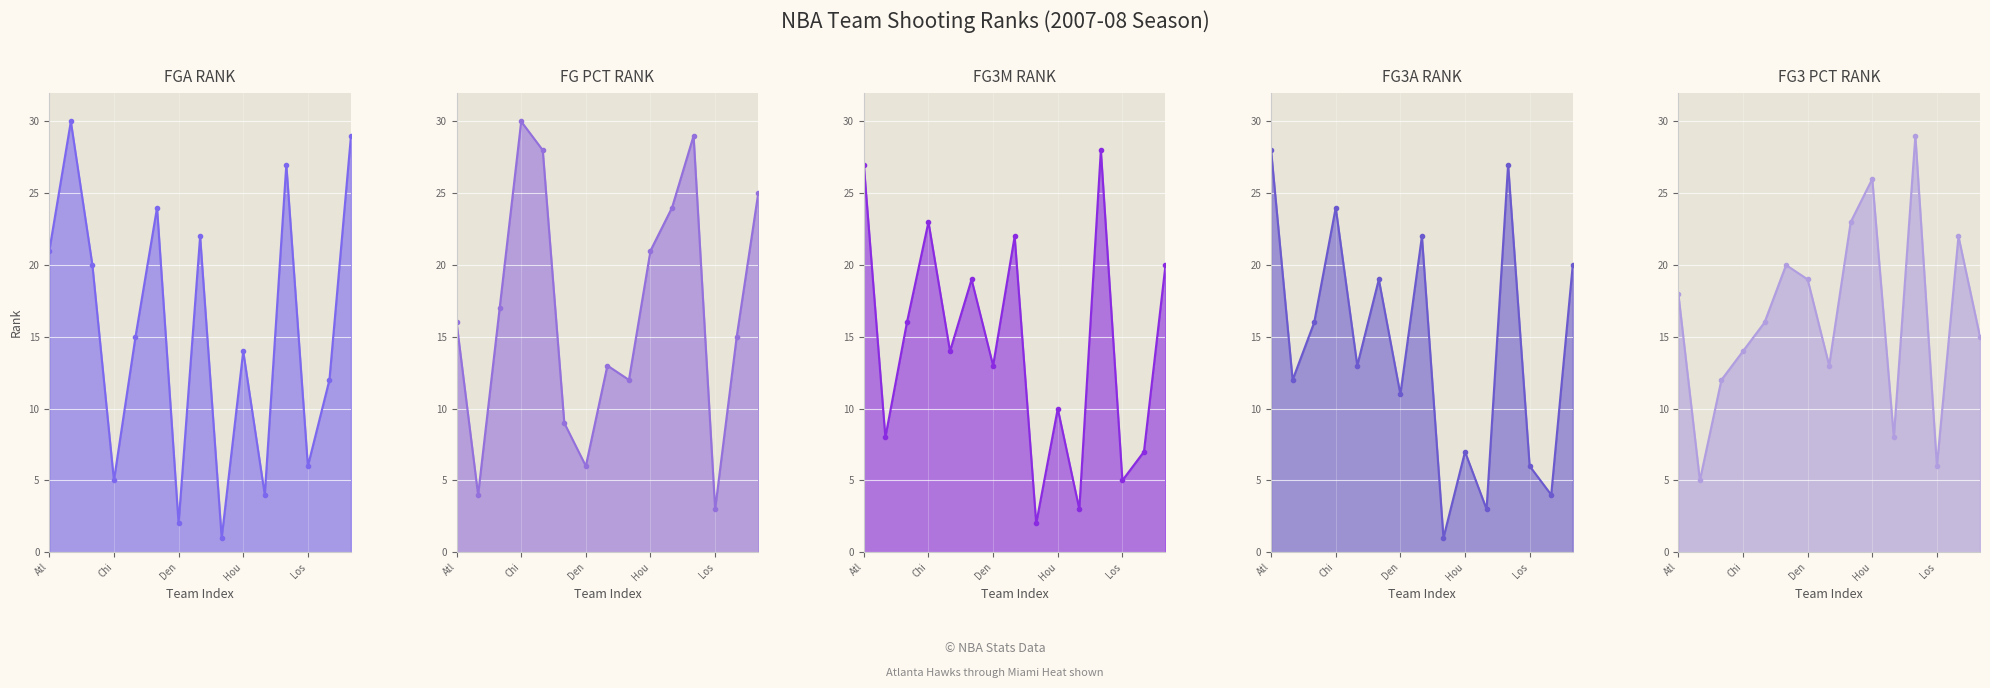

Reading left to right, list all the values displayed in this chart.

FGA_RANK: 21	30	20	5	15	24	2	22	1	14	4	27	6	12	29
FG_PCT_RANK: 16	4	17	30	28	9	6	13	12	21	24	29	3	15	25
FG3M_RANK: 27	8	16	23	14	19	13	22	2	10	3	28	5	7	20
FG3A_RANK: 28	12	16	24	13	19	11	22	1	7	3	27	6	4	20
FG3_PCT_RANK: 18	5	12	14	16	20	19	13	23	26	8	29	6	22	15